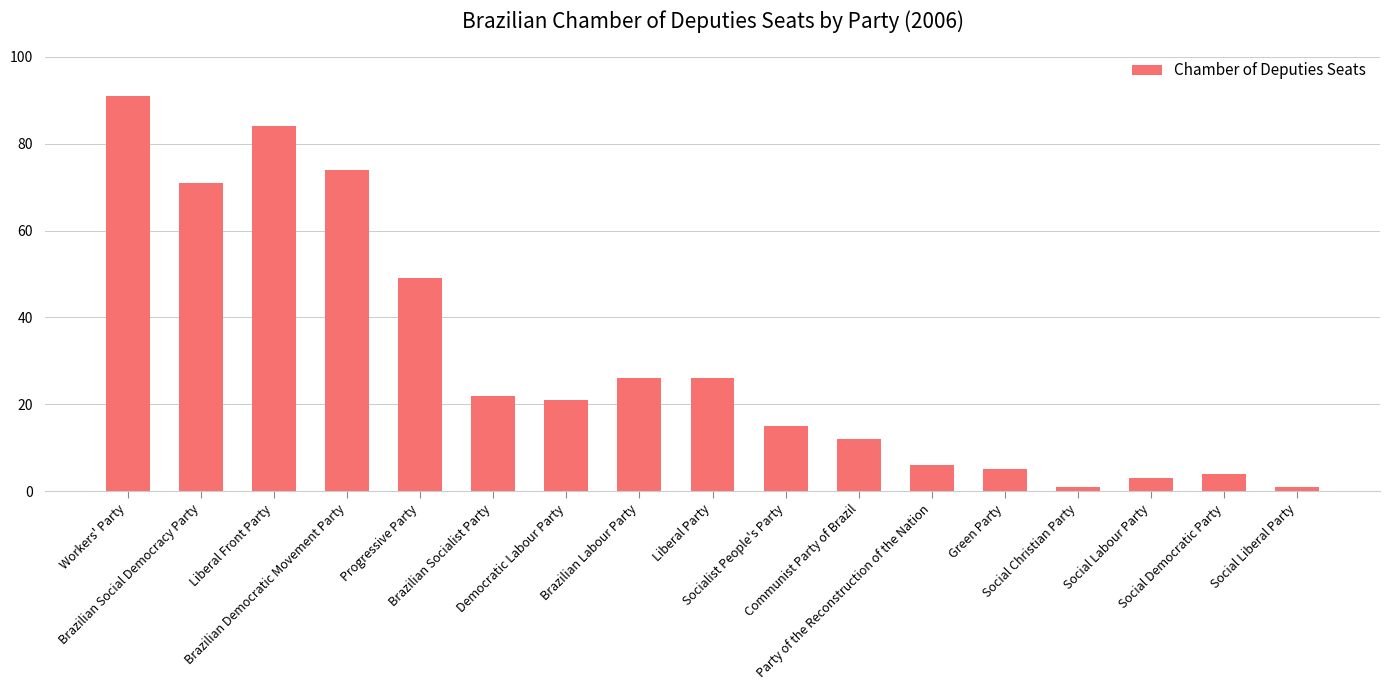

Reading left to right, extract all data points from this chart.

91	71	84	74	49	22	21	26	26	15	12	6	5	1	3	4	1